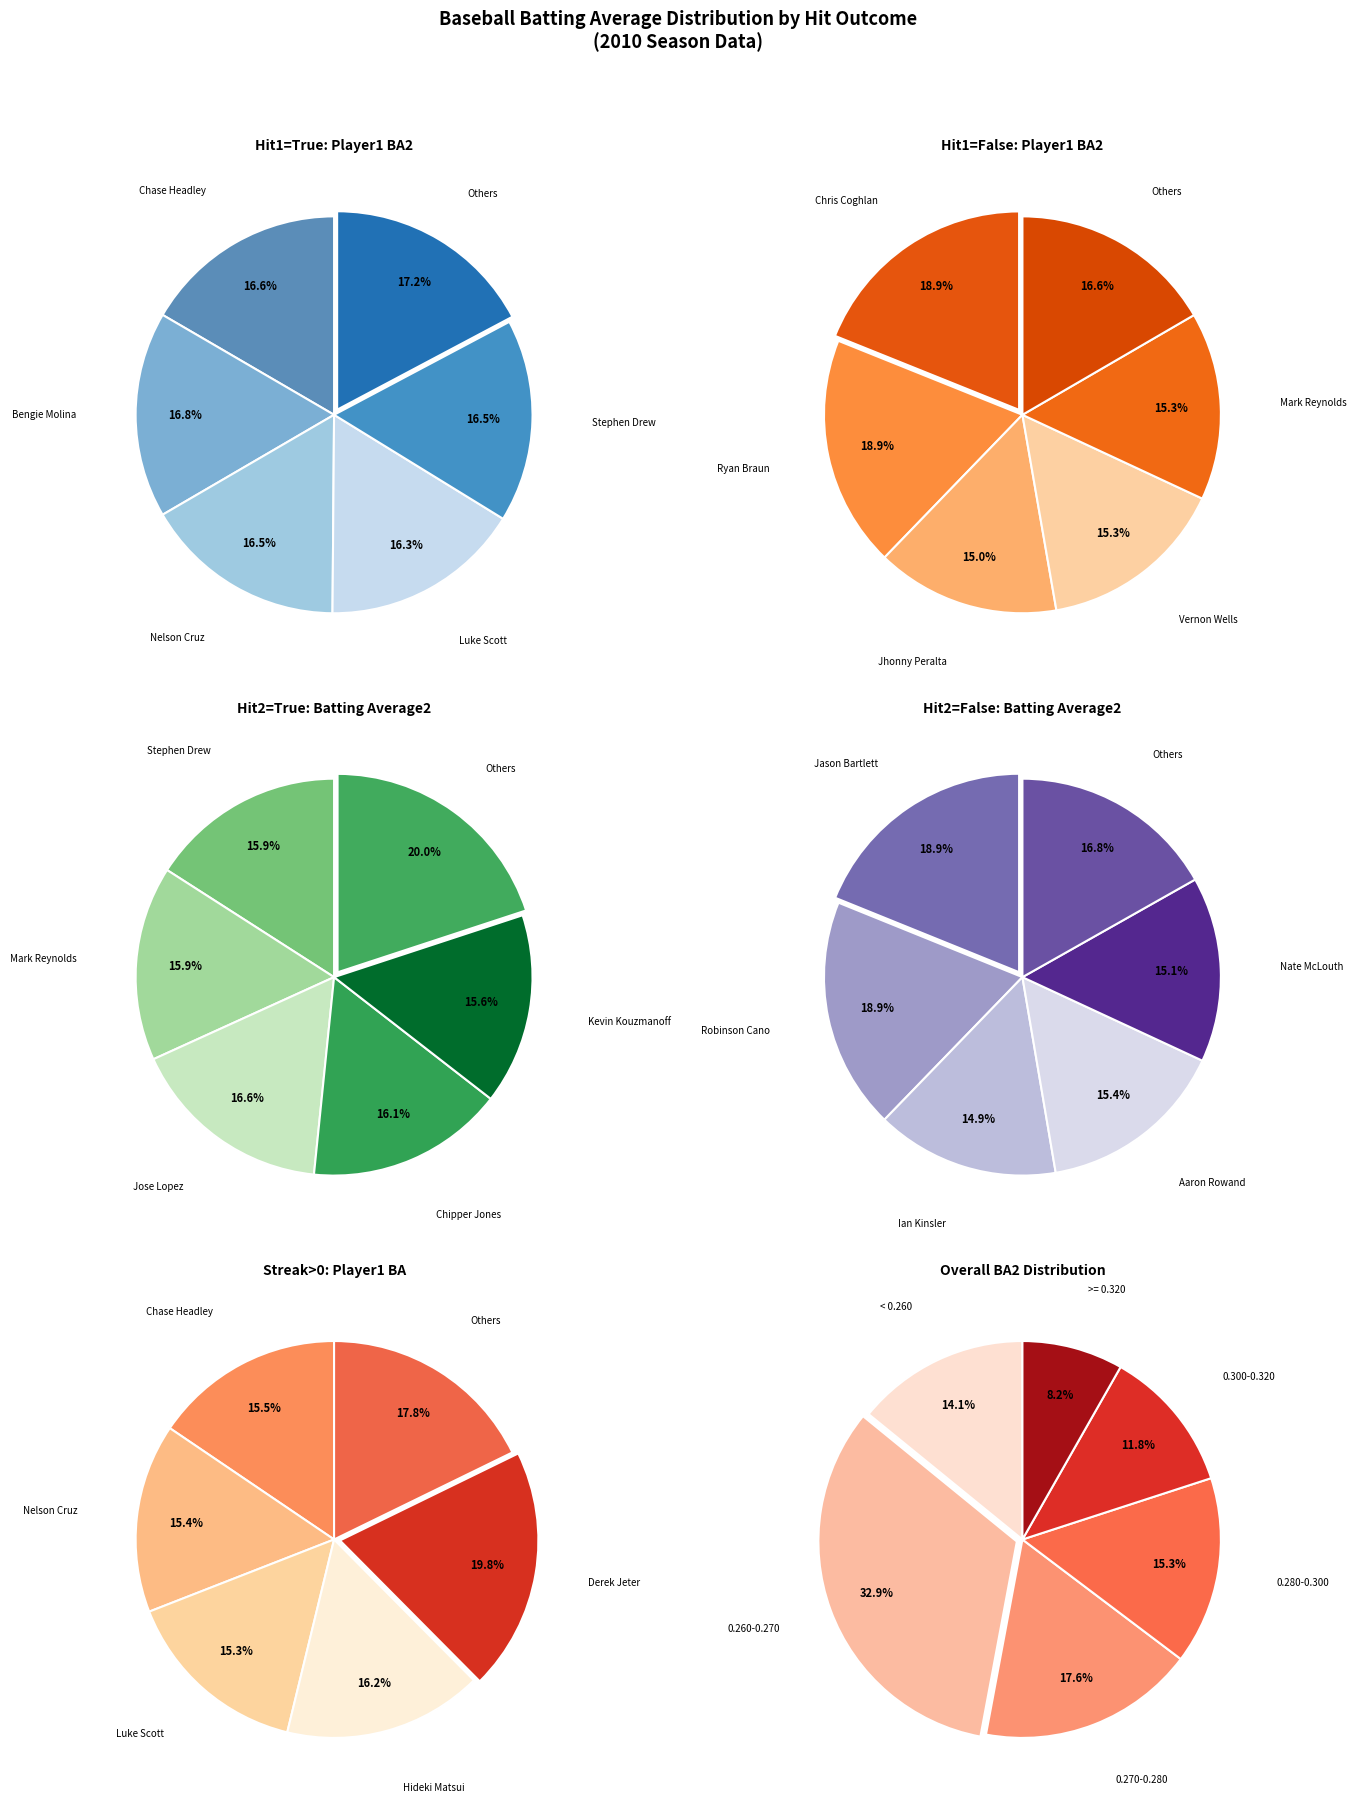

What percentage do False and True together represent?

100.0%